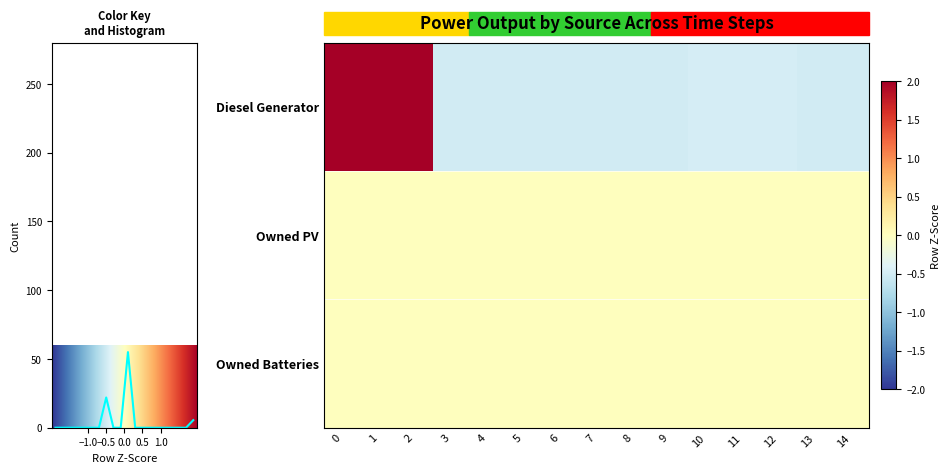

Is it true that Diesel Generator equals -0.7 at 7?

False